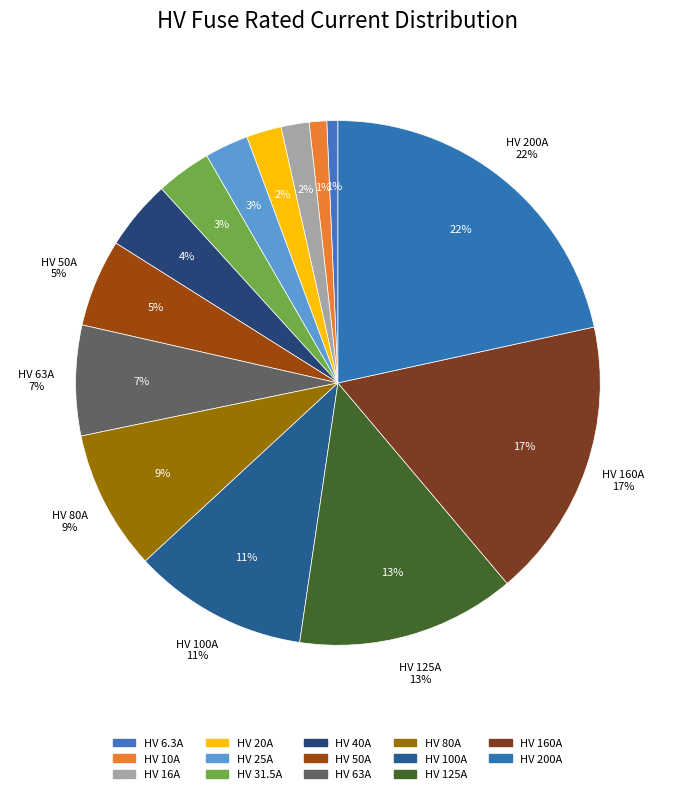

What is the total percentage of HV 160A and HV 100A?

28.1%